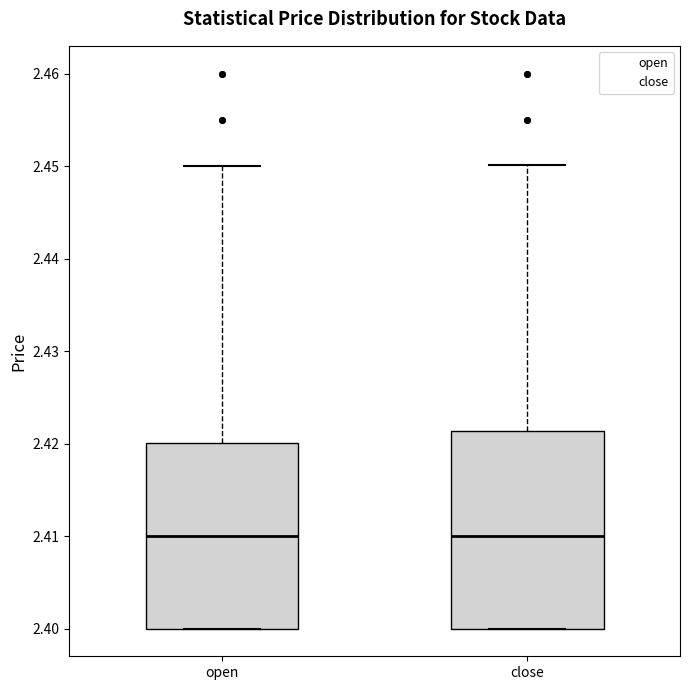

Reading left to right, transcribe this box plot: for each box, give where its median line is, the range the box spans, and where its two whiskers end, as read against the y-axis. The values are not printed on the chart, so give them approximately, as read against the axis.

open: median 2.410, box 2.400 to 2.420, whiskers 2.400 to 2.450
close: median 2.410, box 2.400 to 2.421, whiskers 2.400 to 2.450